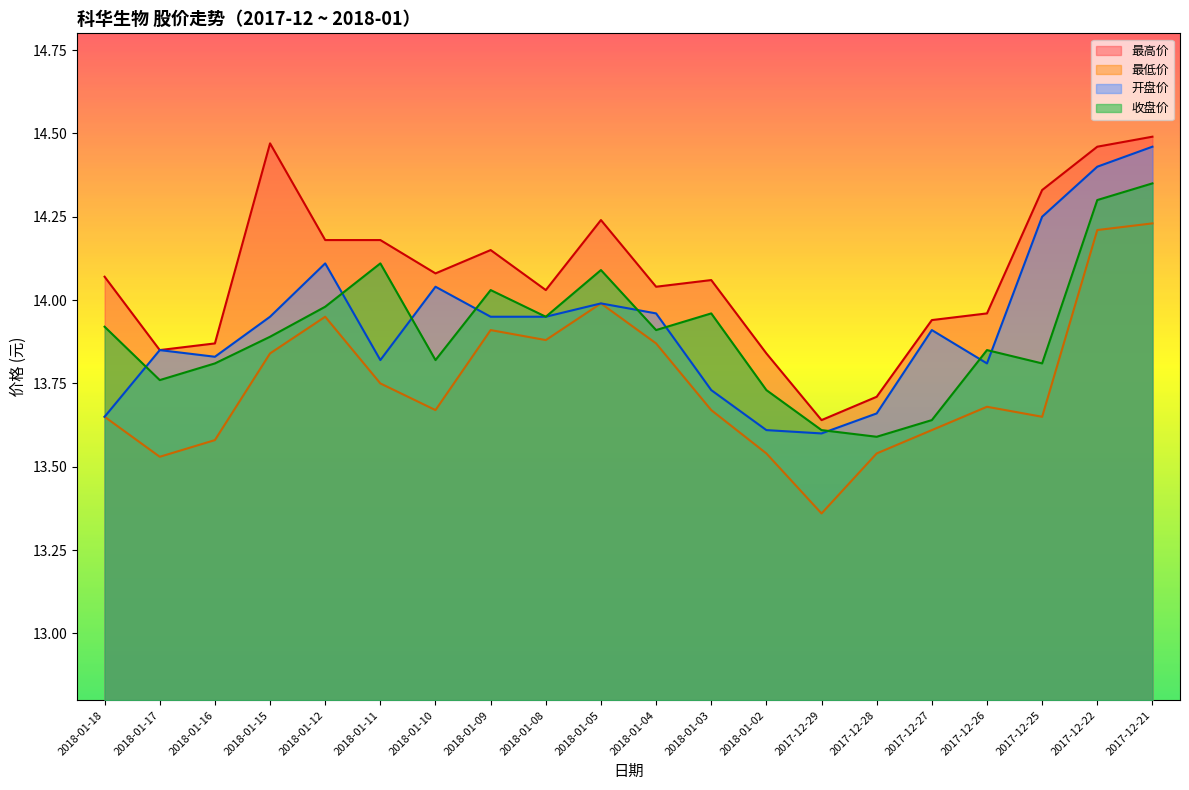

True or false: 最高价 and 收盘价 intersect in this chart.

False